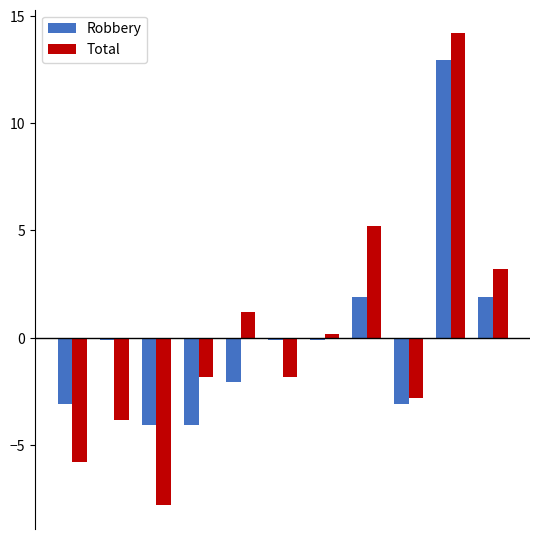

Reading left to right, what are all the values shown in this chart?

Robbery: -3.1	-0.1	-4.1	-4.1	-2.1	-0.1	-0.1	1.9	-3.1	12.9	1.9
Total: -5.8	-3.8	-7.8	-1.8	1.2	-1.8	0.2	5.2	-2.8	14.2	3.2